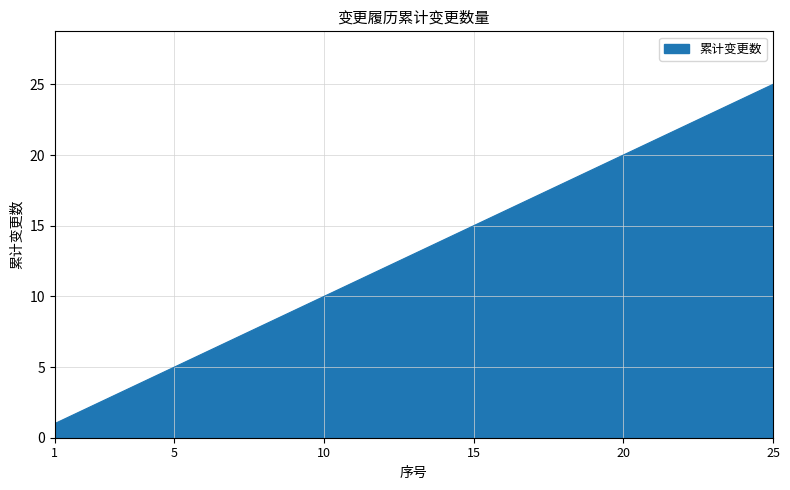

What is the average value?

13